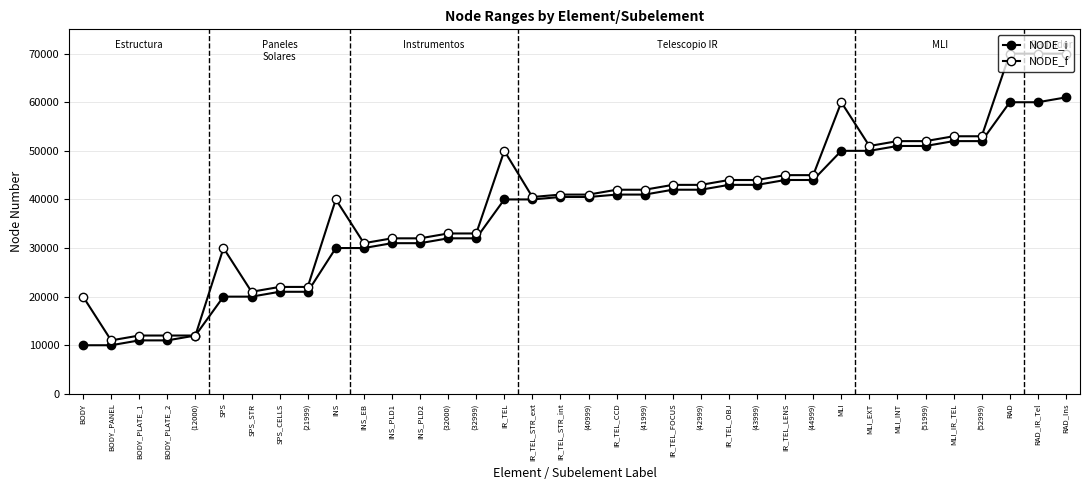

Is it true that NODE_f equals 20999 at SPS_STR?

True